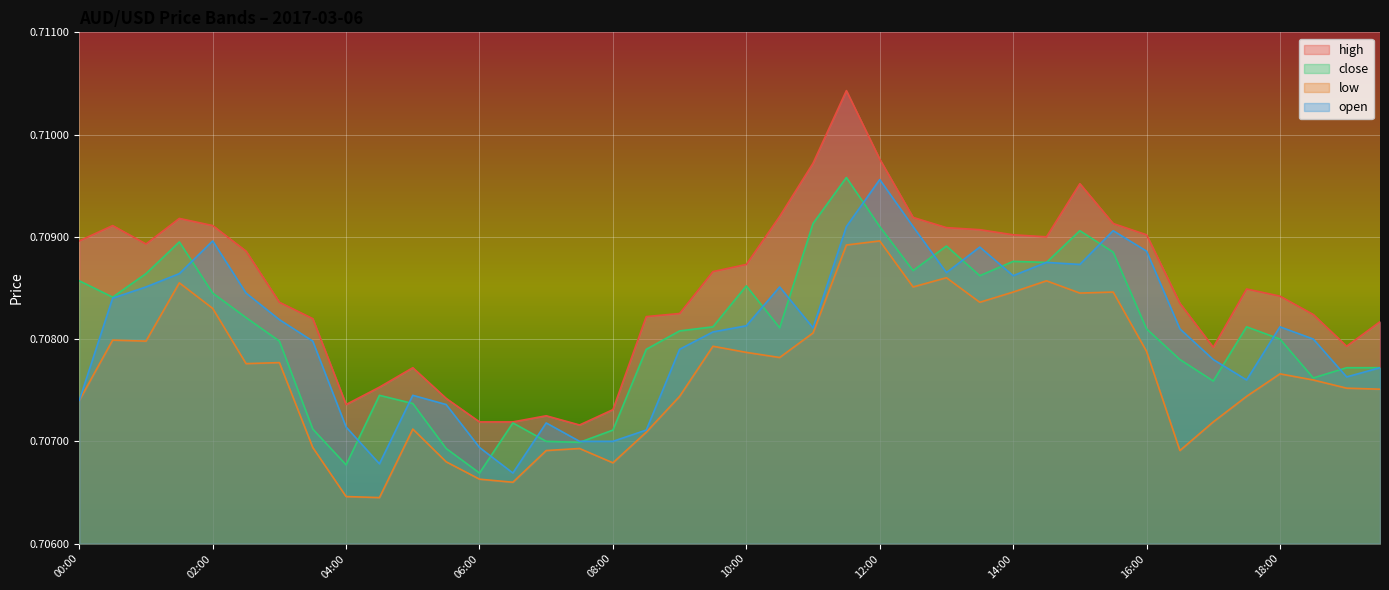

True or false: high has more than 1 interior local peaks.

True